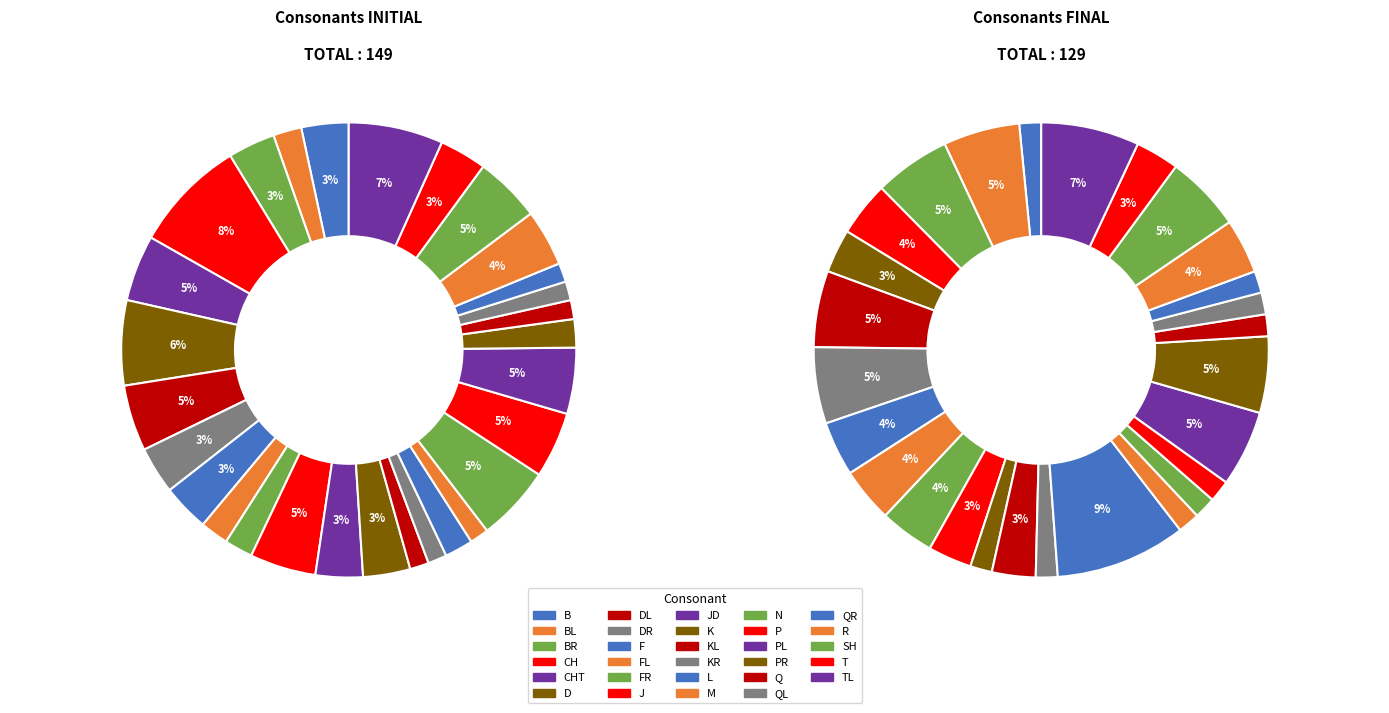

How many segments does this pie chart have?

29